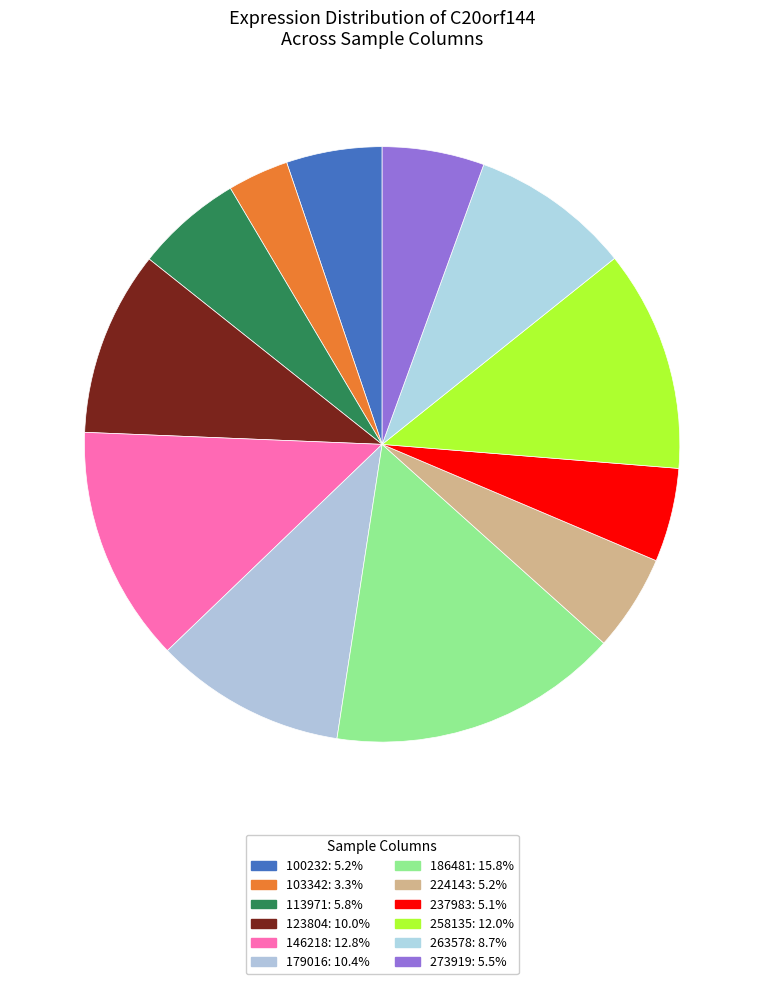

To the nearest percent, what portion does 263578 represent?

9%